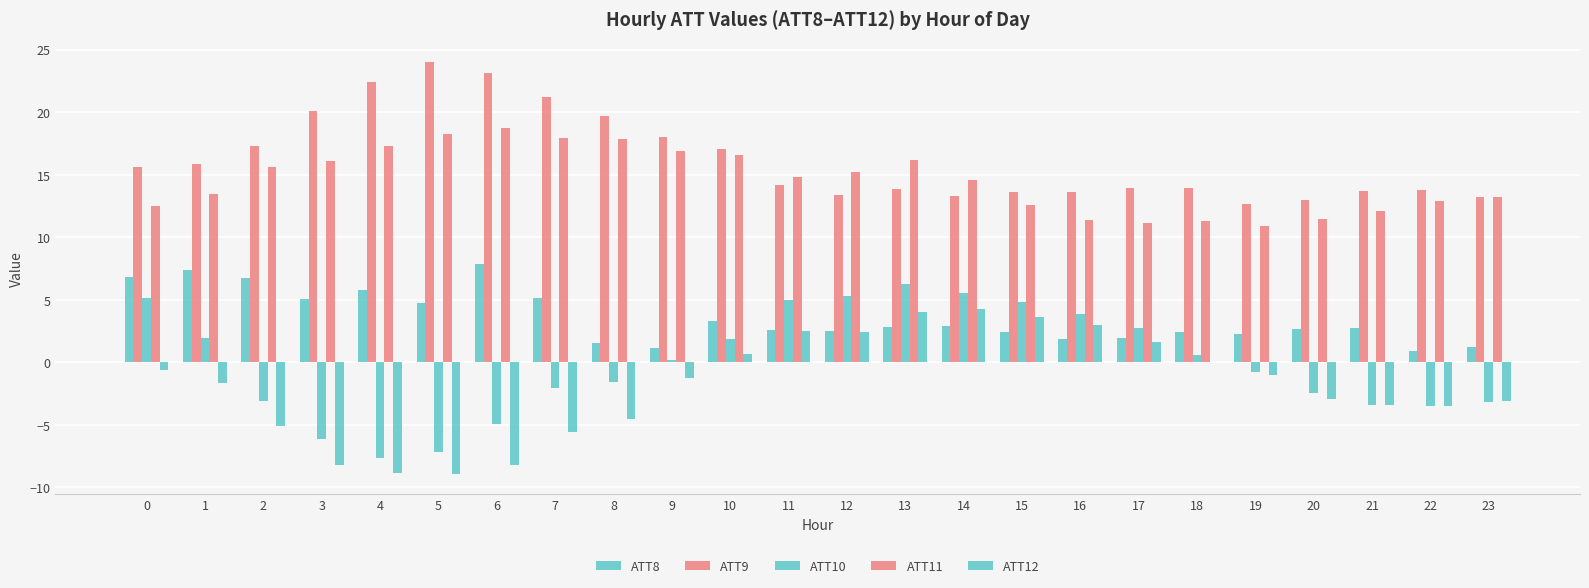

Which series has the widest spread of values?

ATT10